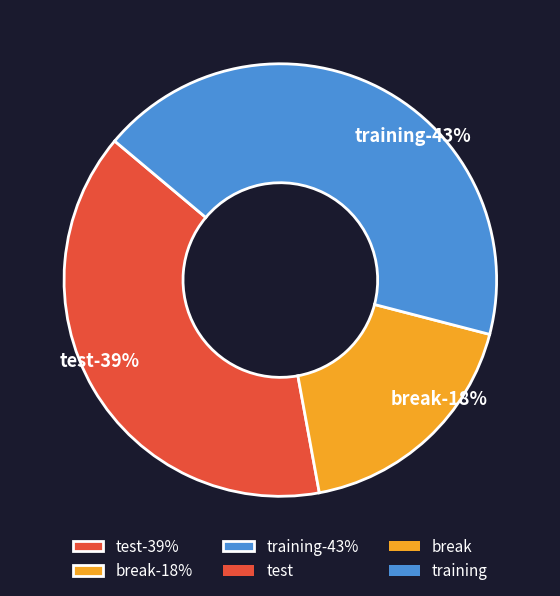

Rank the categories by value from highest to lowest.

training, test, break